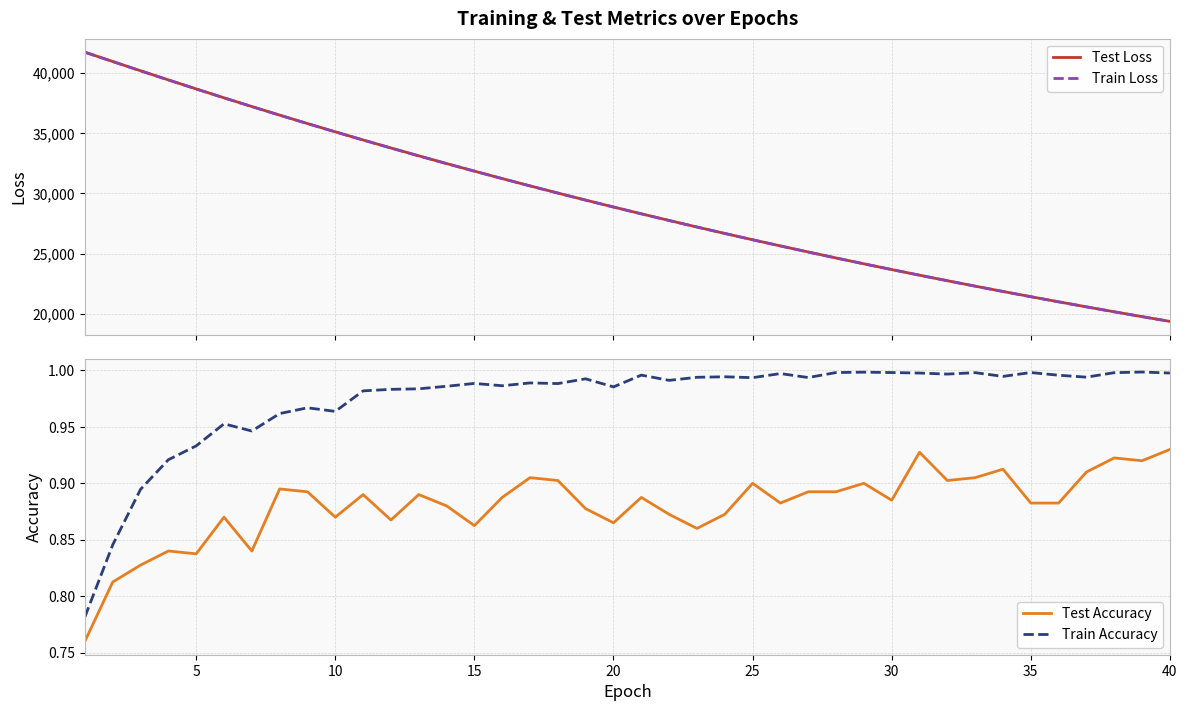

What is the difference between the maximum and second lowest values in the Test Accuracy series?

0.1